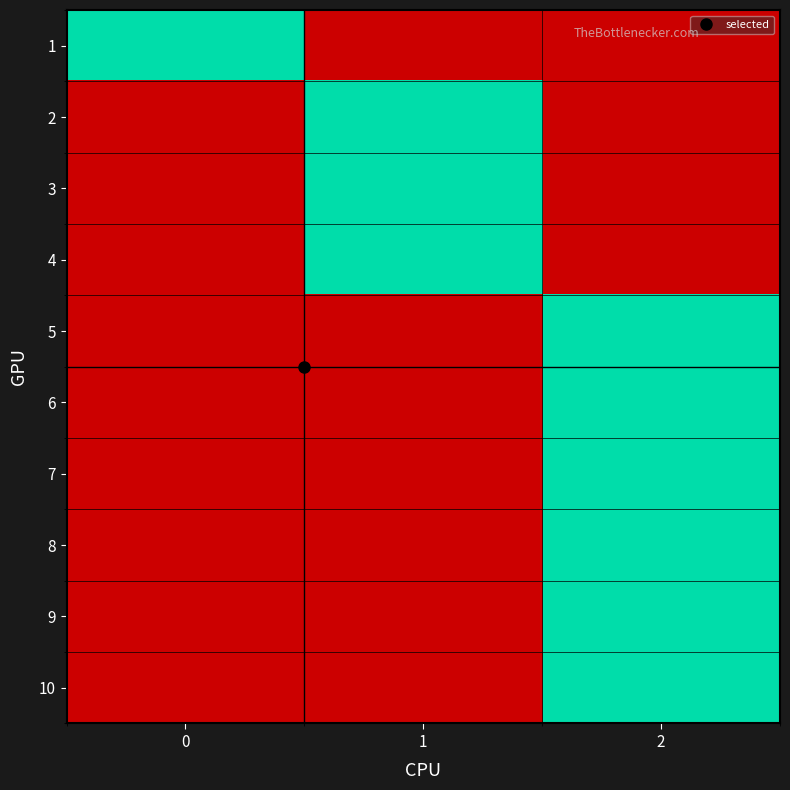

At how many categories does at least one series exceed 0?

3